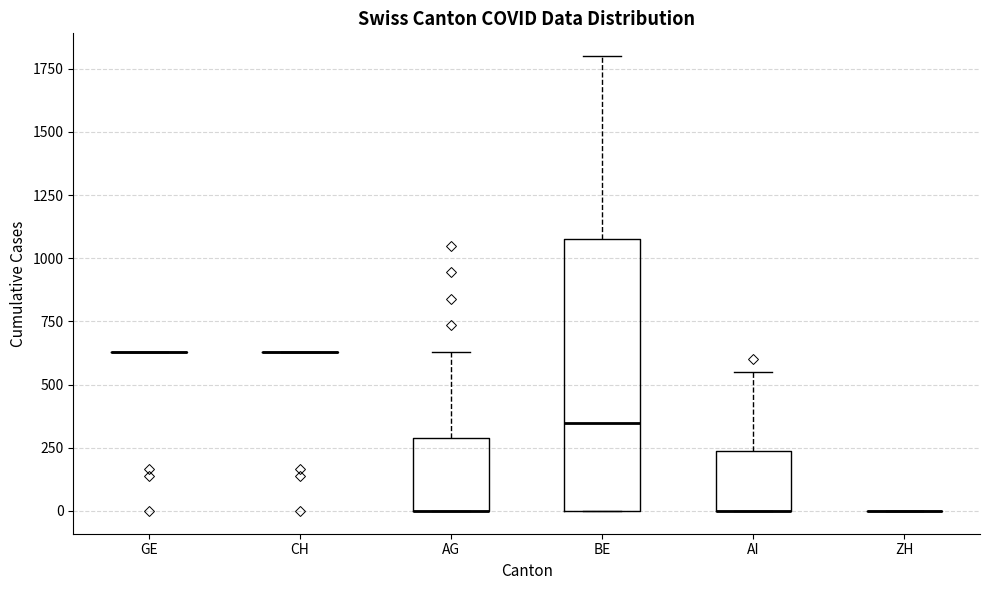

Comparing the boxes themselves (not the whiskers), which one is the tallest?

BE